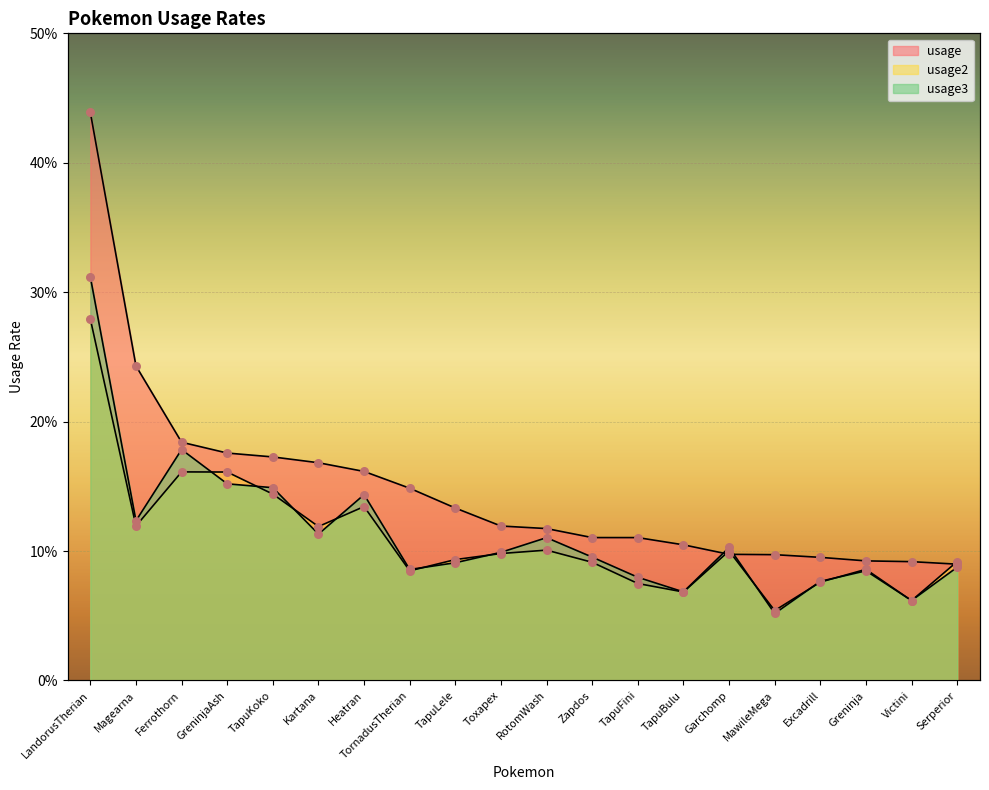

Which series has the widest spread of Y values?

usage